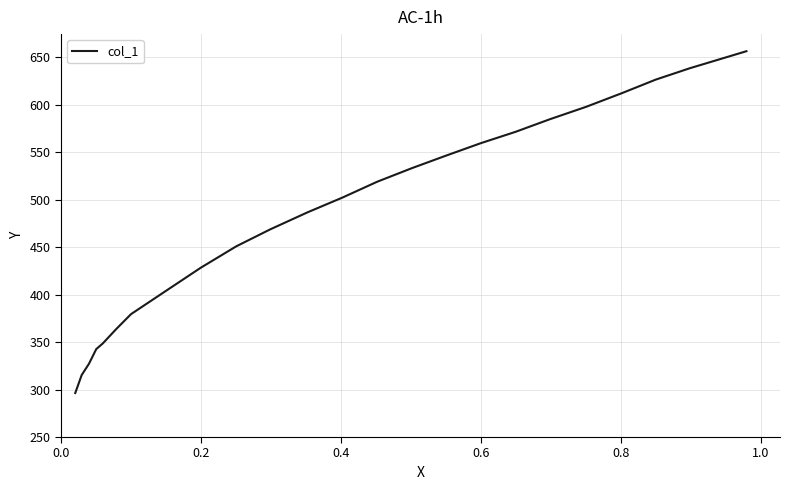

What is the difference between the maximum and minimum values?

360.2